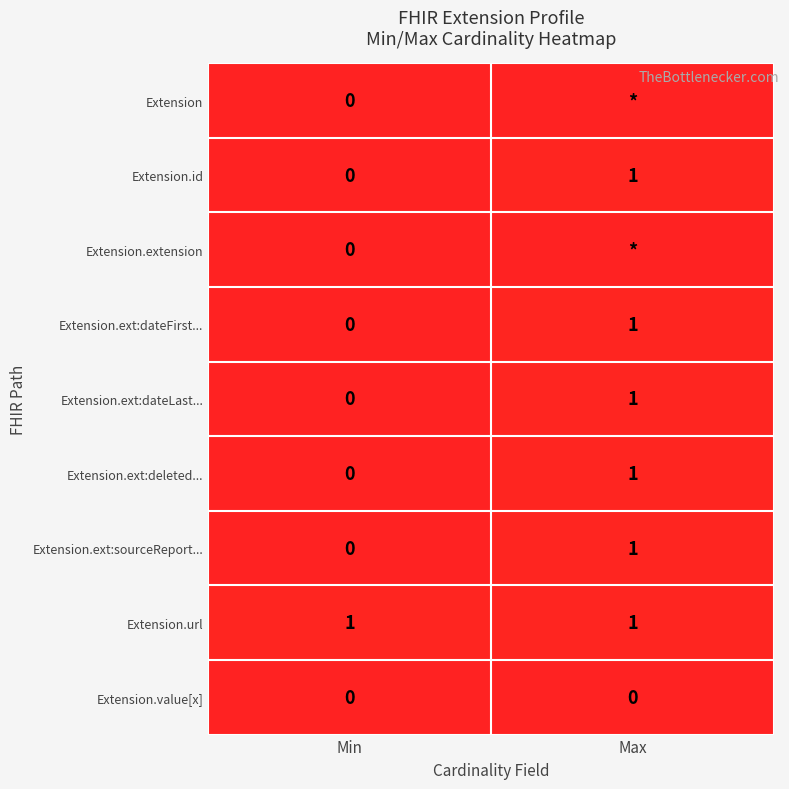

The value of Extension.id at Max is 1. True or false?

True